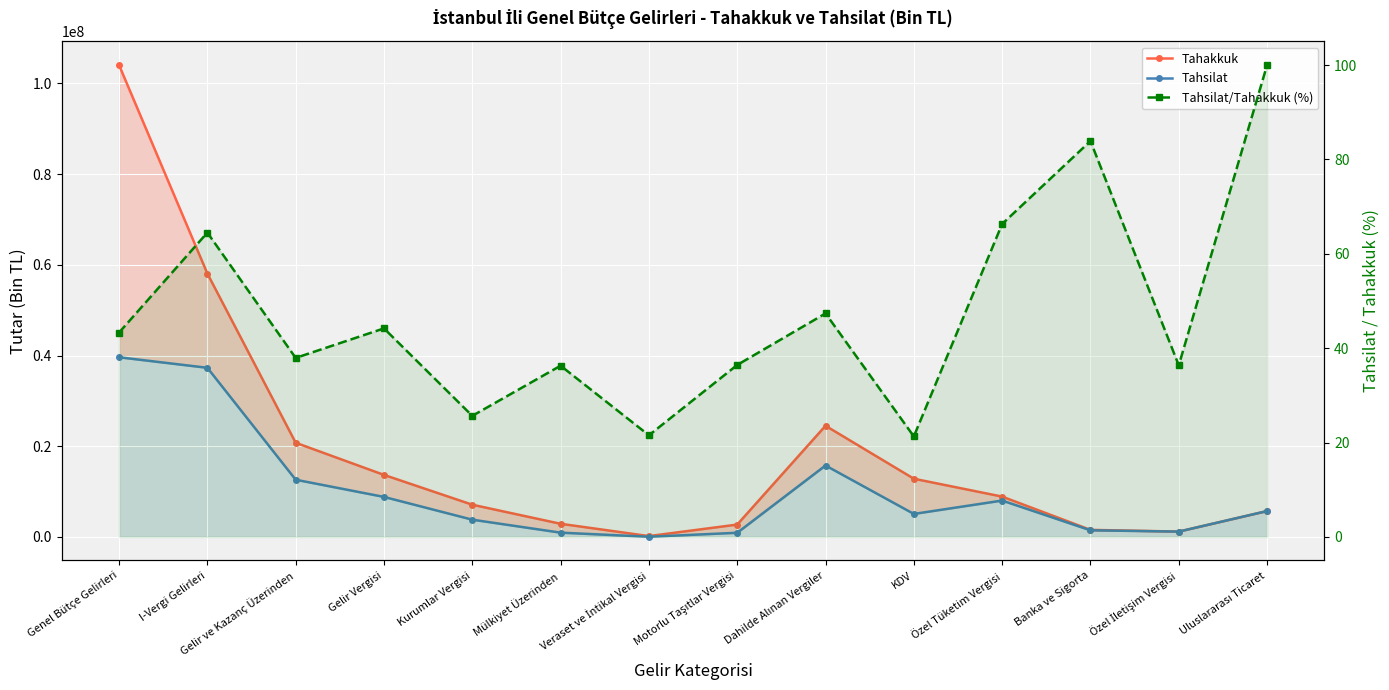

True or false: Tahsilat has more than 0 points higher than both neighbors.

True